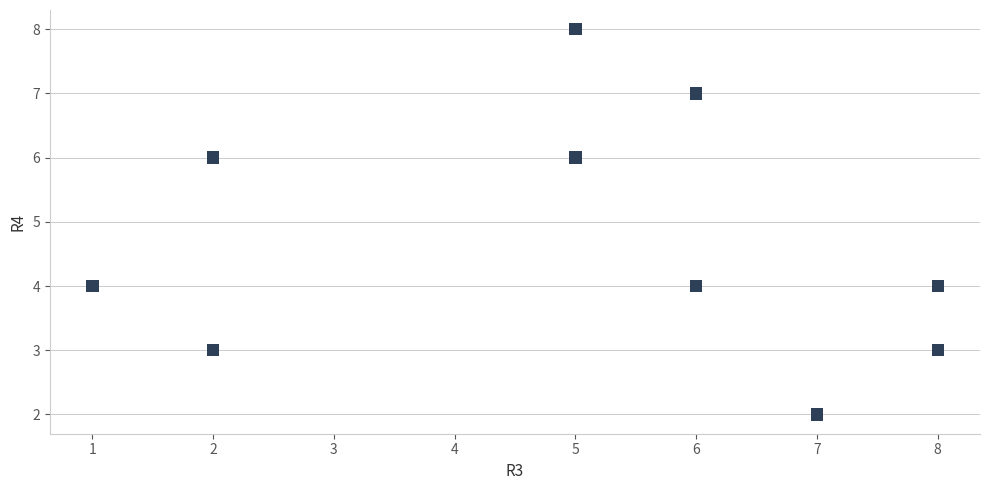

What is the range of Y values (max minus min)?

6